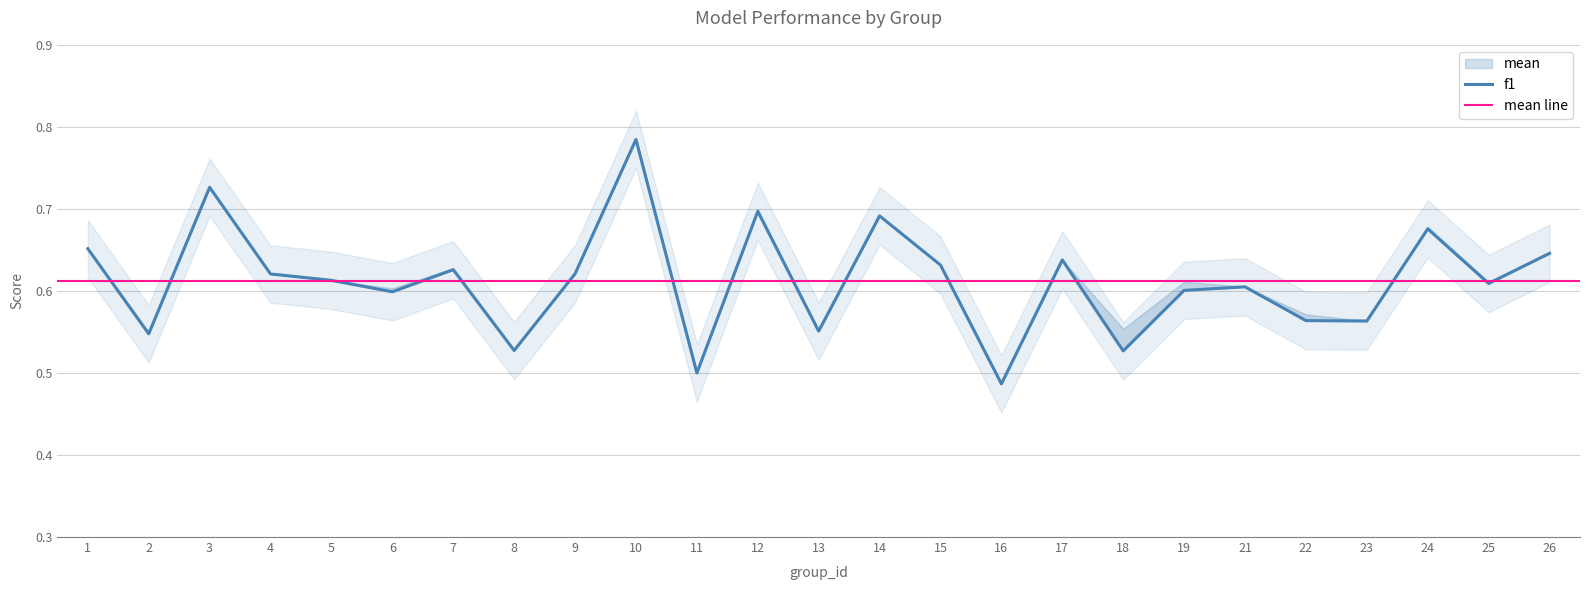

Does the chart display data point markers on the line(s)?

No